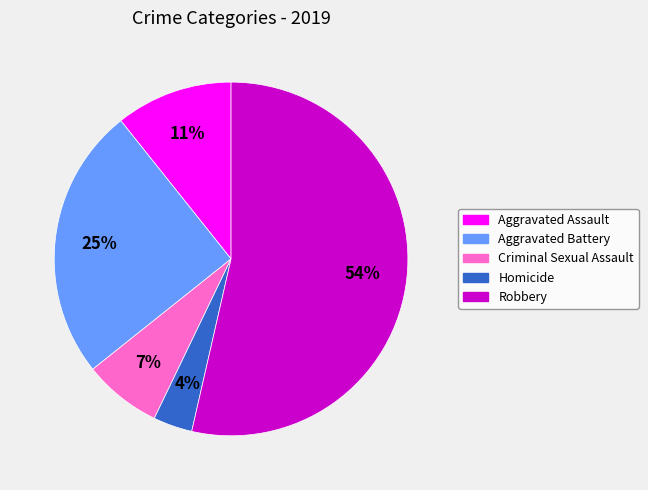

To the nearest percent, what is the combined percentage of Aggravated Battery and Homicide?

29%